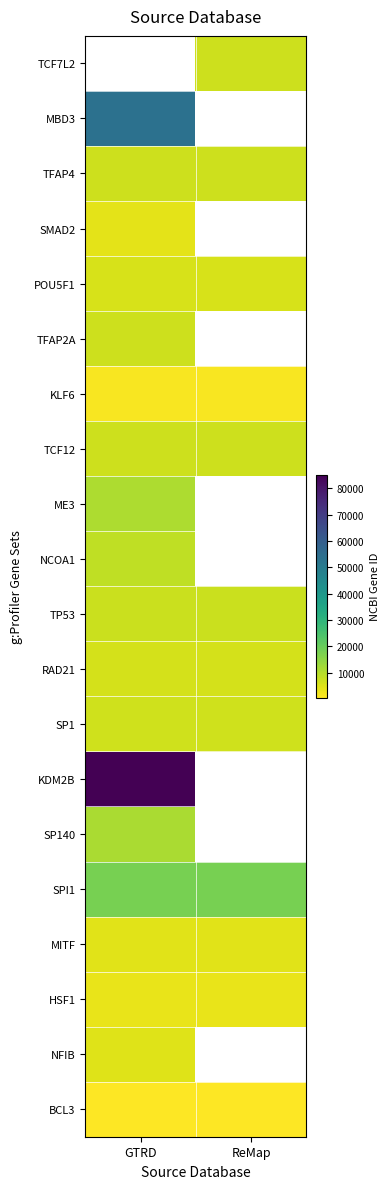

The BCL3 series shows 602.0 at ReMap. True or false?

True